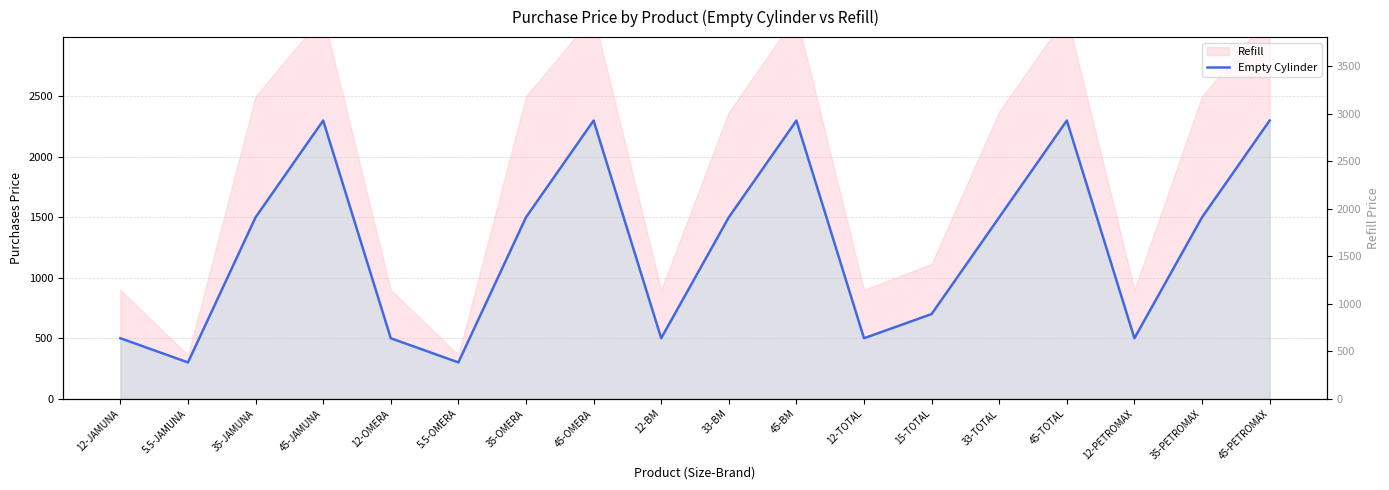

Rank the categories by value from highest to lowest.

45-JAMUNA, 45-OMERA, 45-BM, 45-TOTAL, 45-PETROMAX, 35-JAMUNA, 35-OMERA, 33-BM, 33-TOTAL, 35-PETROMAX, 15-TOTAL, 12-JAMUNA, 12-OMERA, 12-BM, 12-TOTAL, 12-PETROMAX, 5.5-JAMUNA, 5.5-OMERA